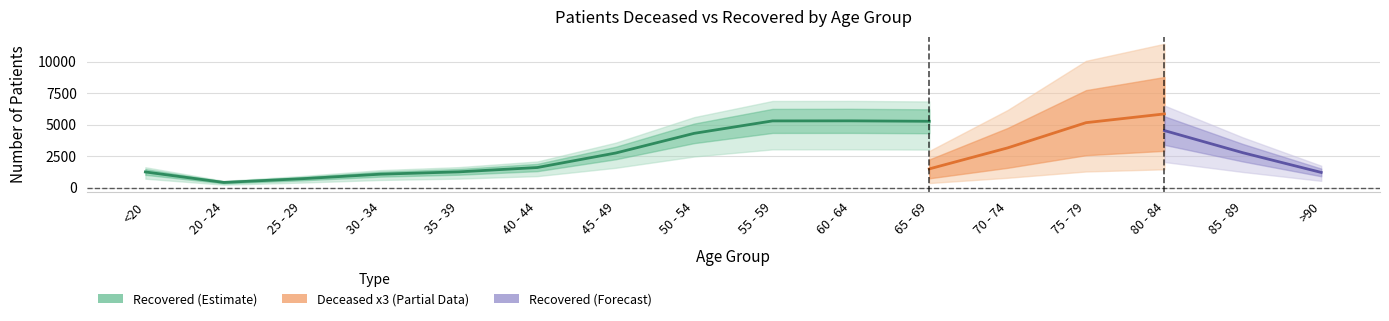

True or false: patients_deceased and patients_recovered cross at least once.

False